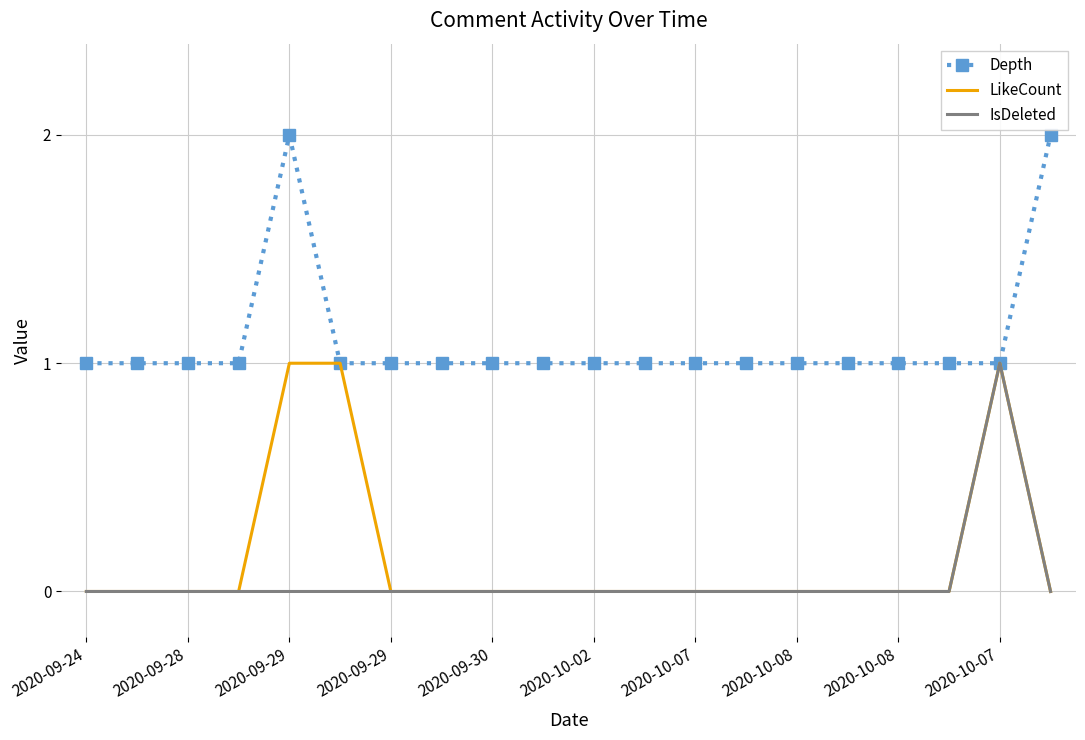

What are all the series names shown in the legend?

Depth, LikeCount, IsDeleted